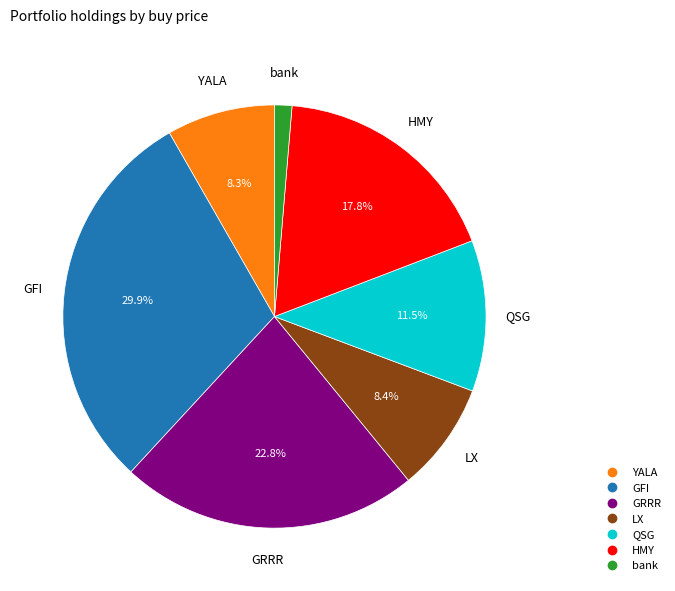

Does bank represent more than half of the total?

No